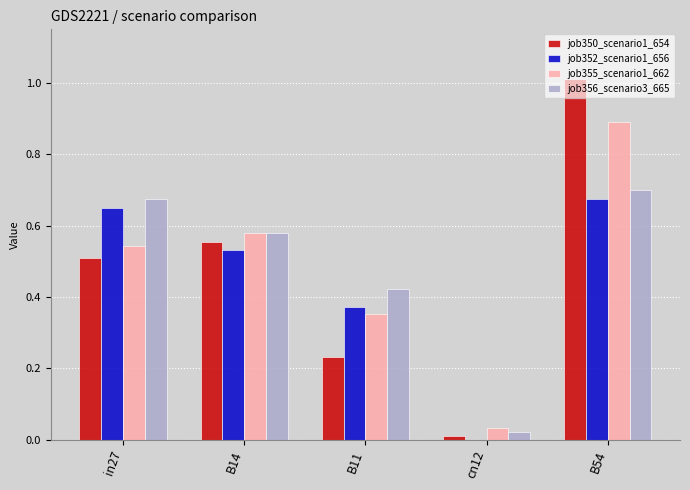

At which category is the sum across all series the highest?

B54